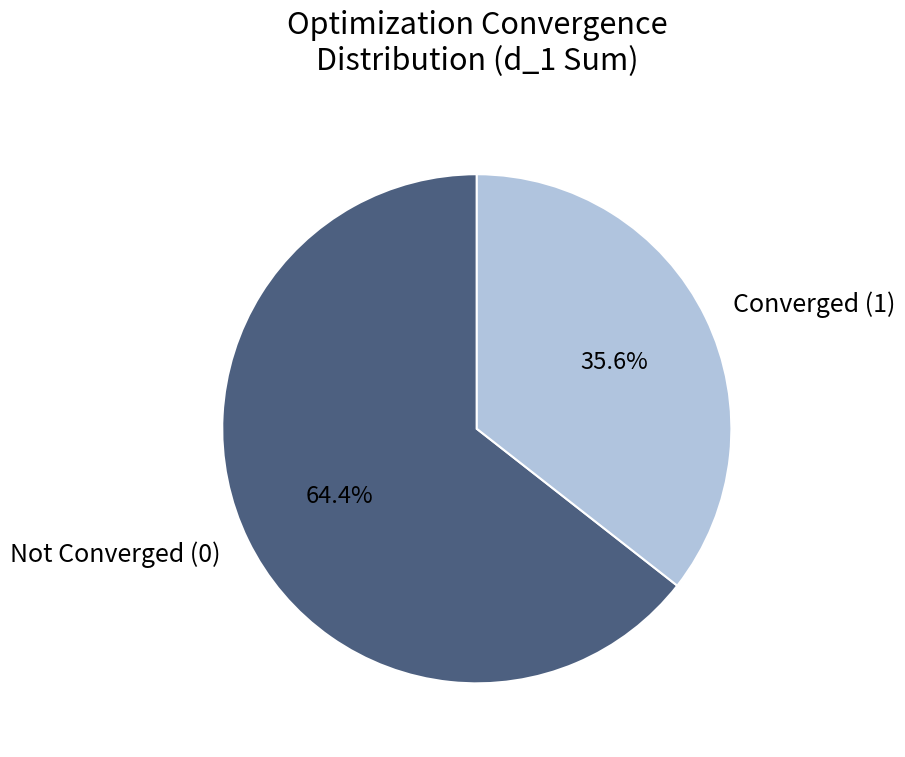

Which category has the biggest portion of the pie?

Not Converged (0)